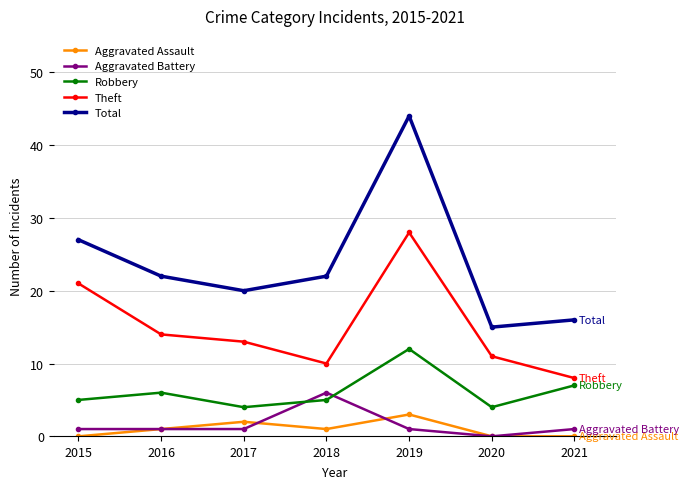

Is this an area chart (filled region under the line)?

No